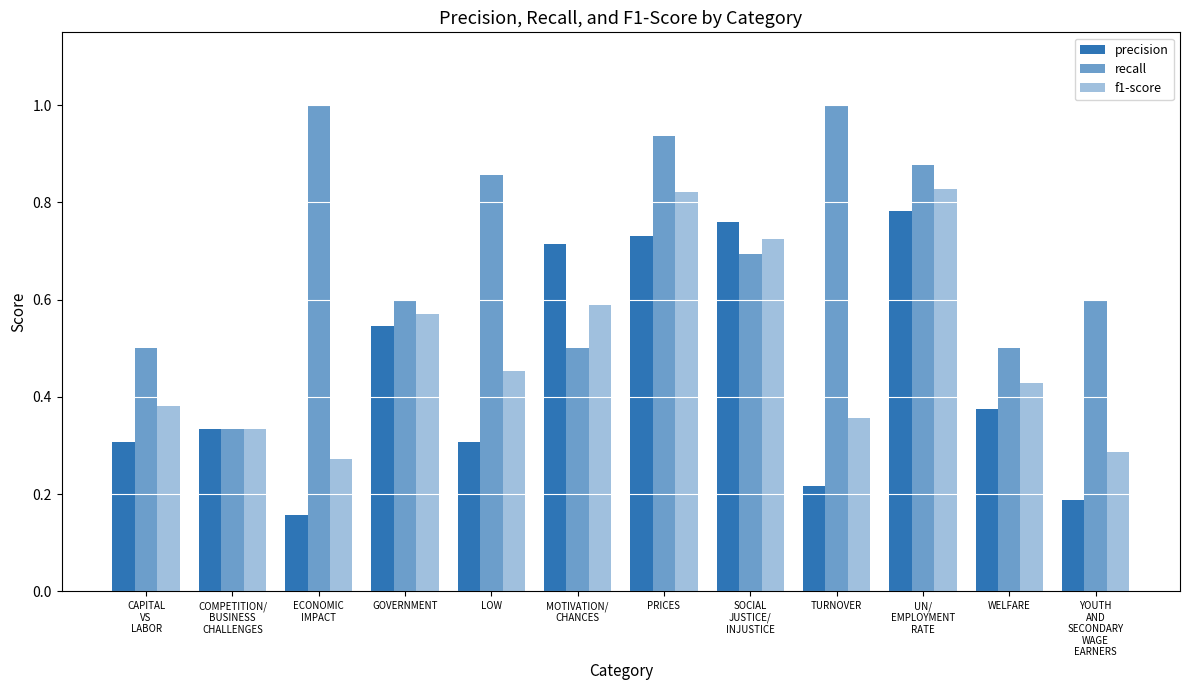

Are the bars horizontal?

No